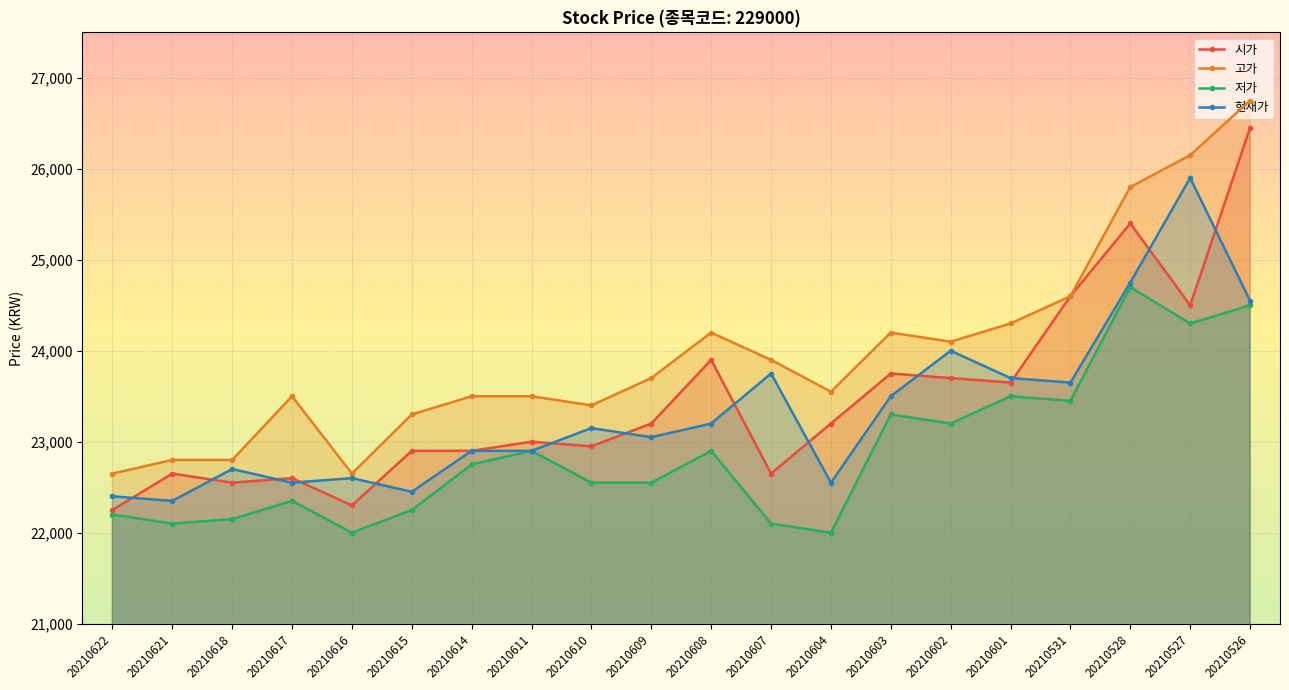

How many data points in 시가 are above 23200?

8